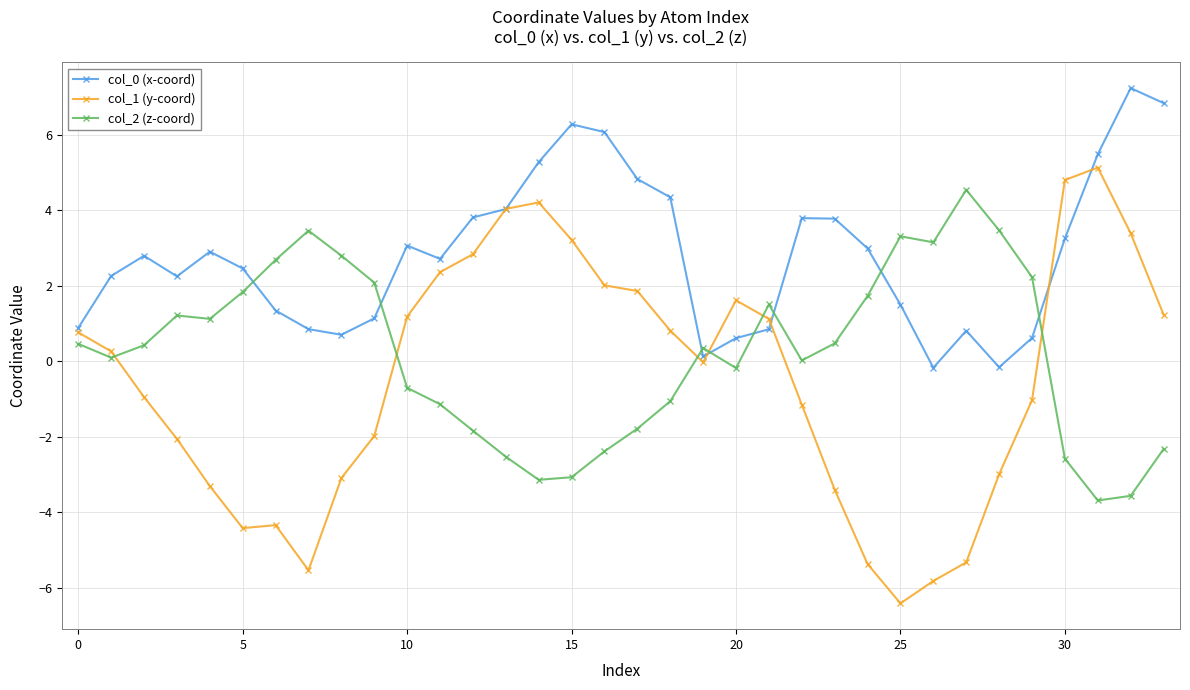

What is the difference between the maximum and second lowest values in the col_0 (x-coord) series?

7.4